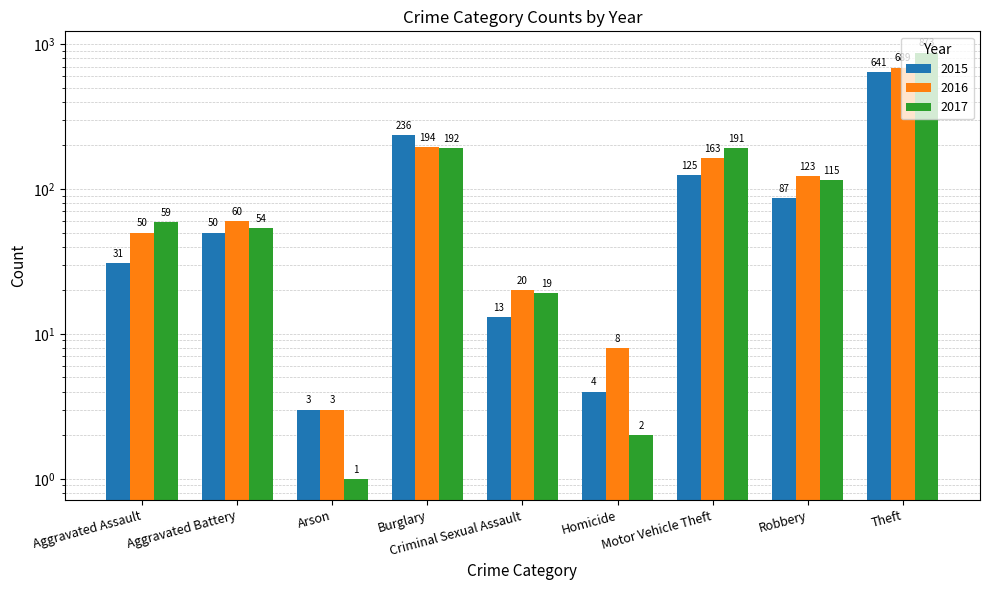

What is the spread (max minus min) of values at Robbery?

36